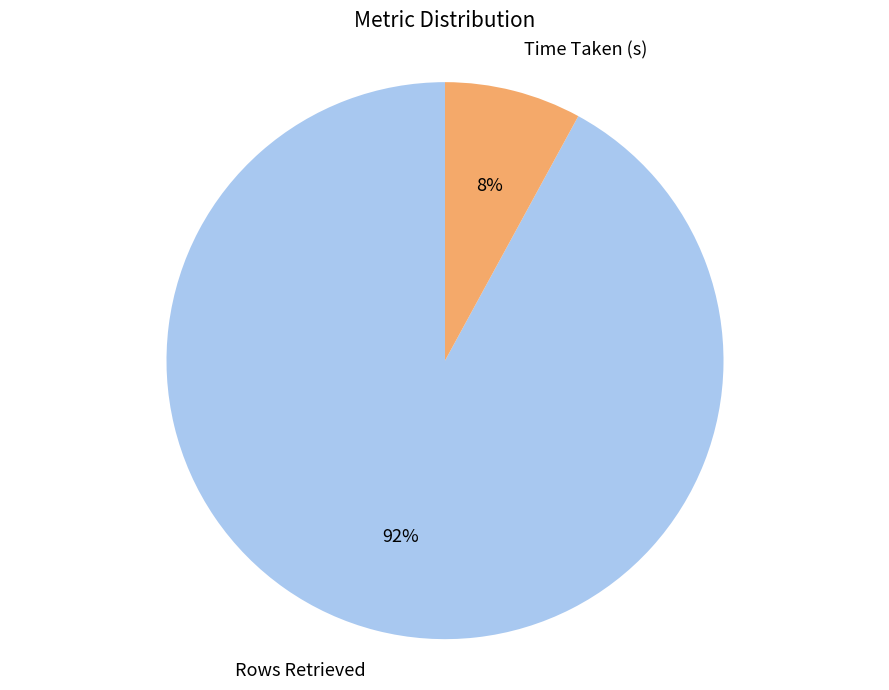

How many slices are in this pie chart?

2